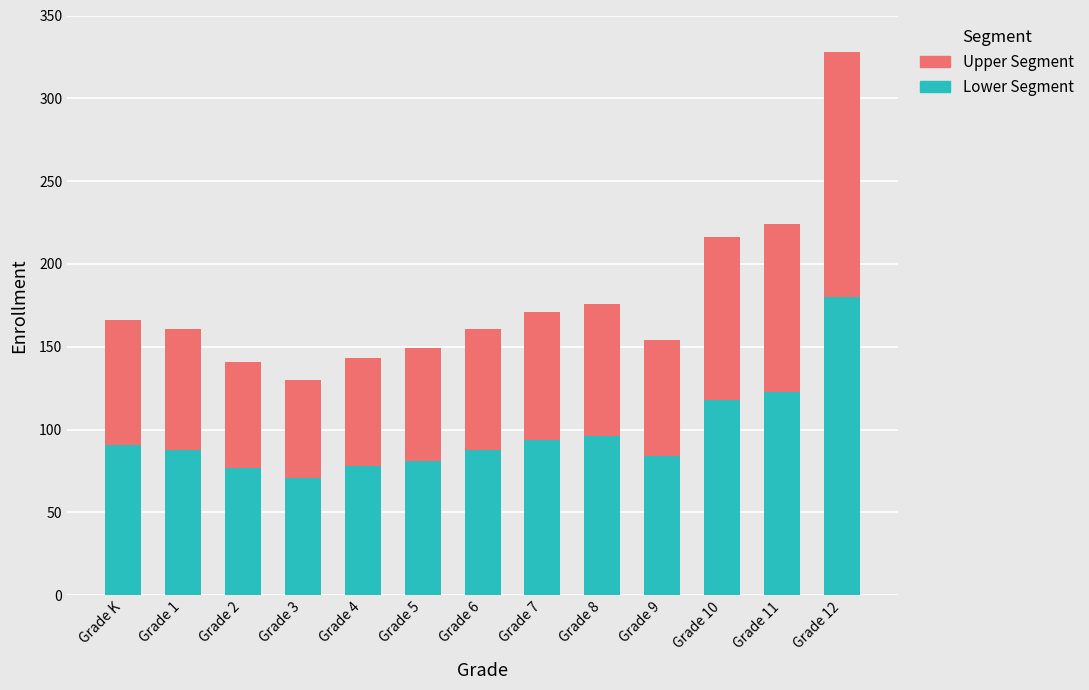

At which label does Lower Segment reach its peak?

Grade 12